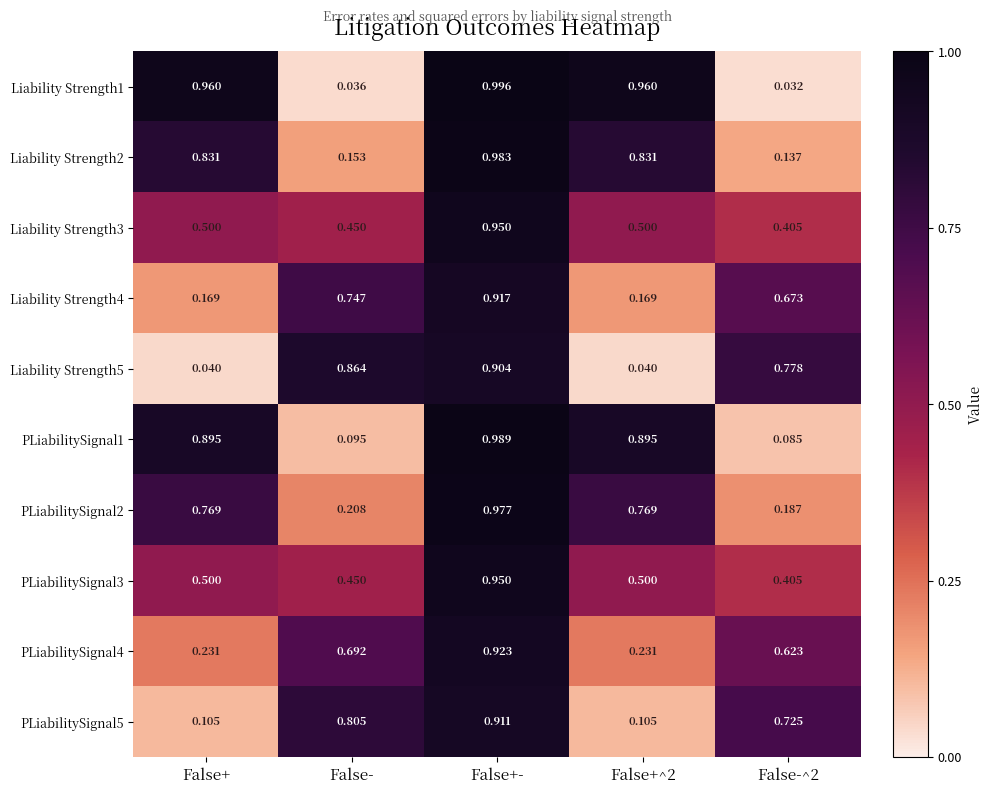

At which category does the chart reach its peak across all series?

False+-